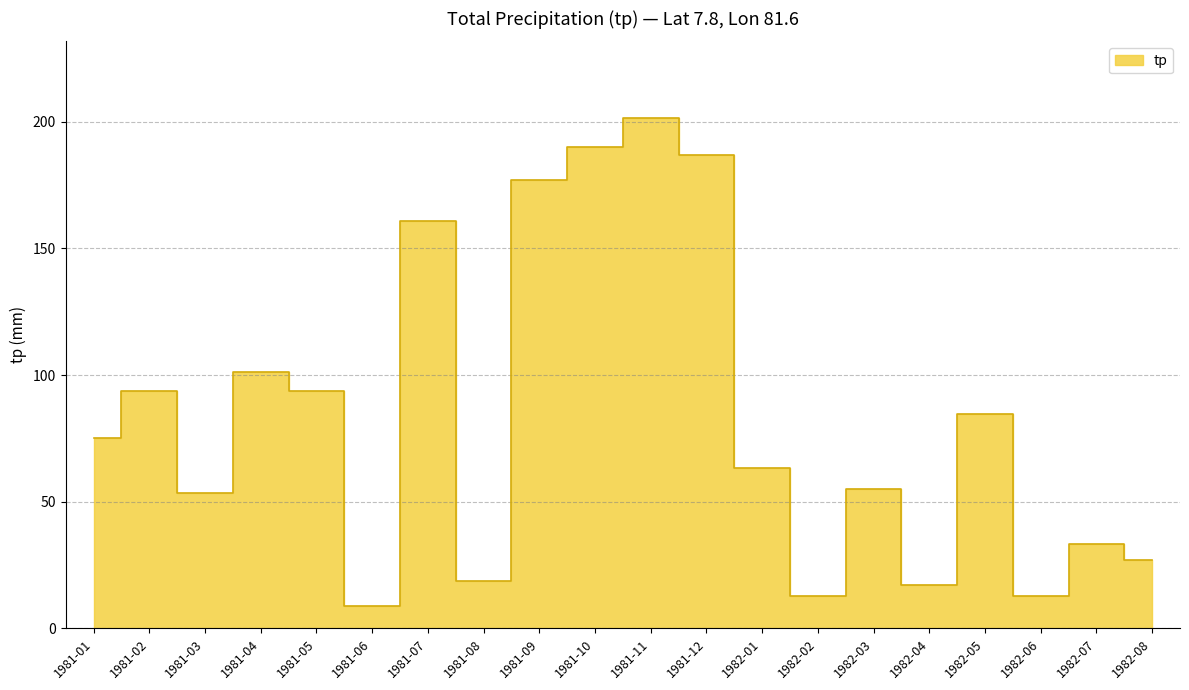

The chart shows a value of 93.0 at 1981-03. True or false?

False